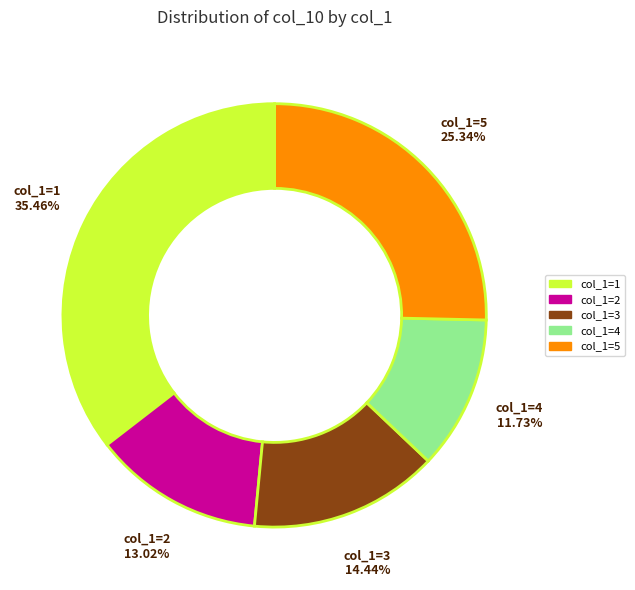

How many slices are in this pie chart?

5